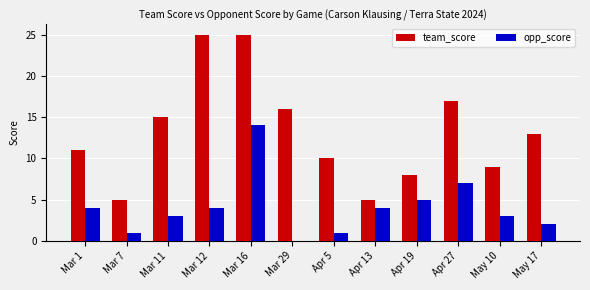

At which category is the sum across all series the highest?

Mar 16